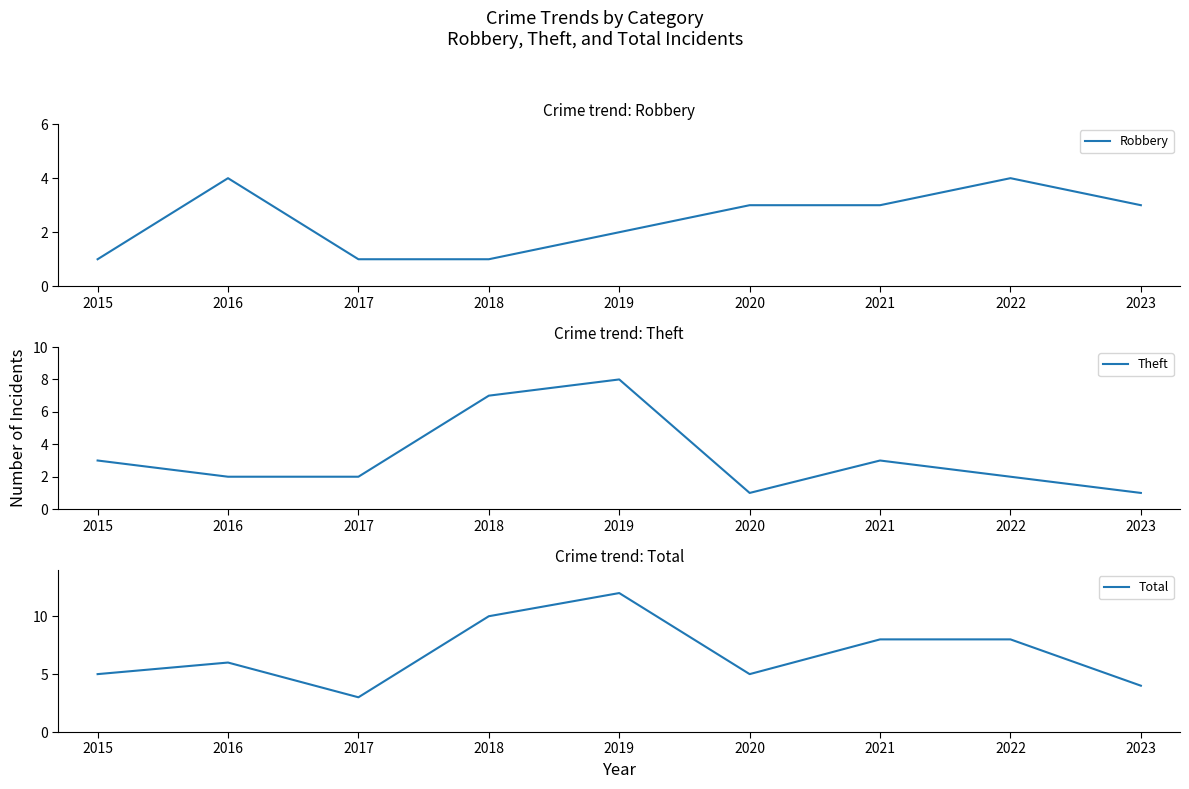

Between 2017 and 2021, which series saw the biggest shift?

Total